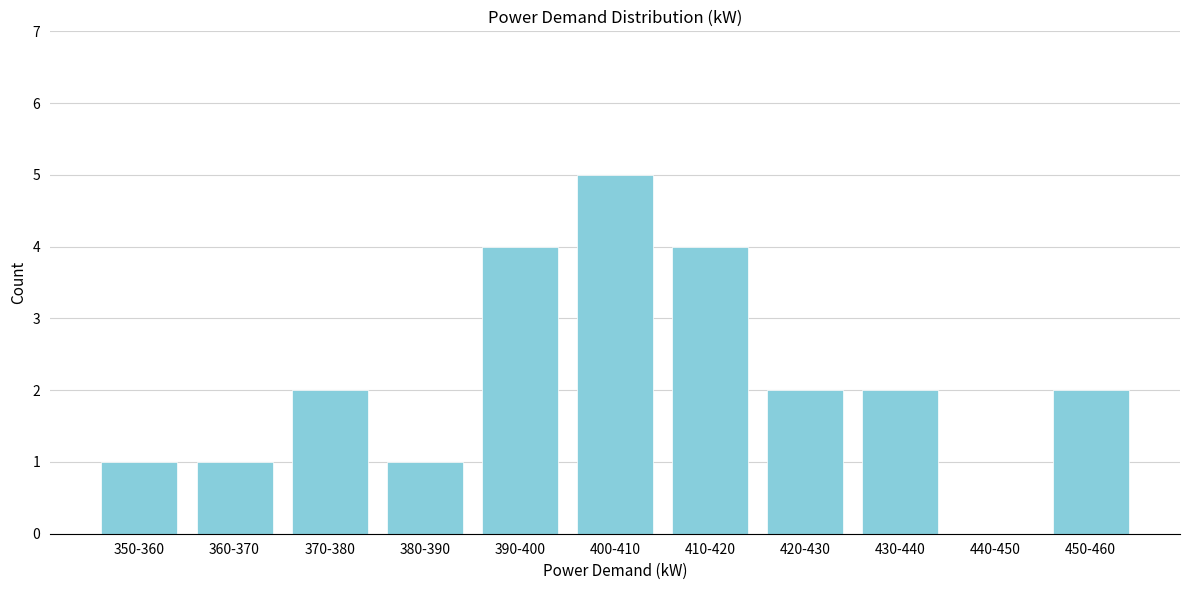

Reading left to right, list all the values displayed in this chart.

350-360=1	360-370=1	370-380=2	380-390=1	390-400=4	400-410=5	410-420=4	420-430=2	430-440=2	440-450=0	450-460=2